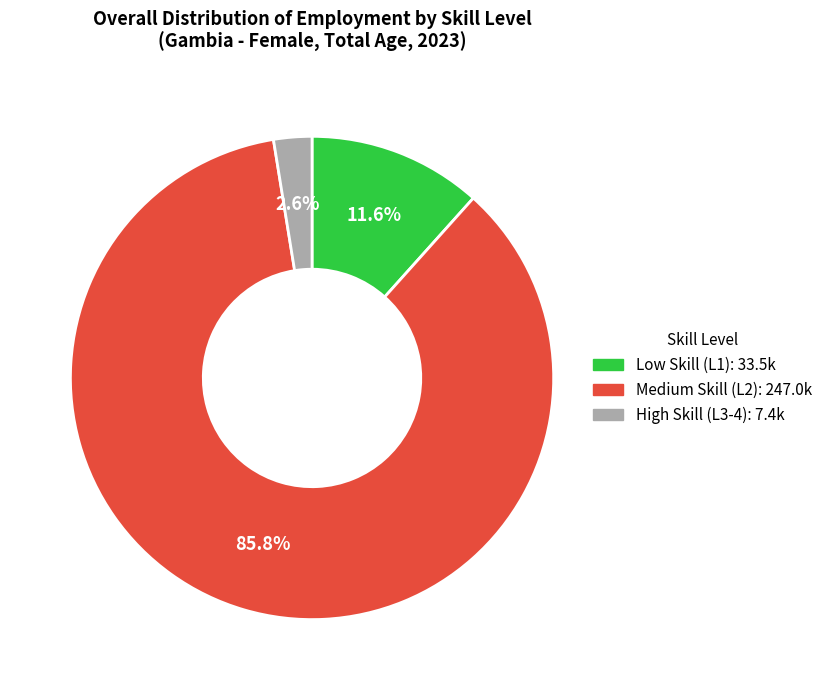

Does Medium Skill (L2): 247.0k account for over 50% of the chart?

Yes